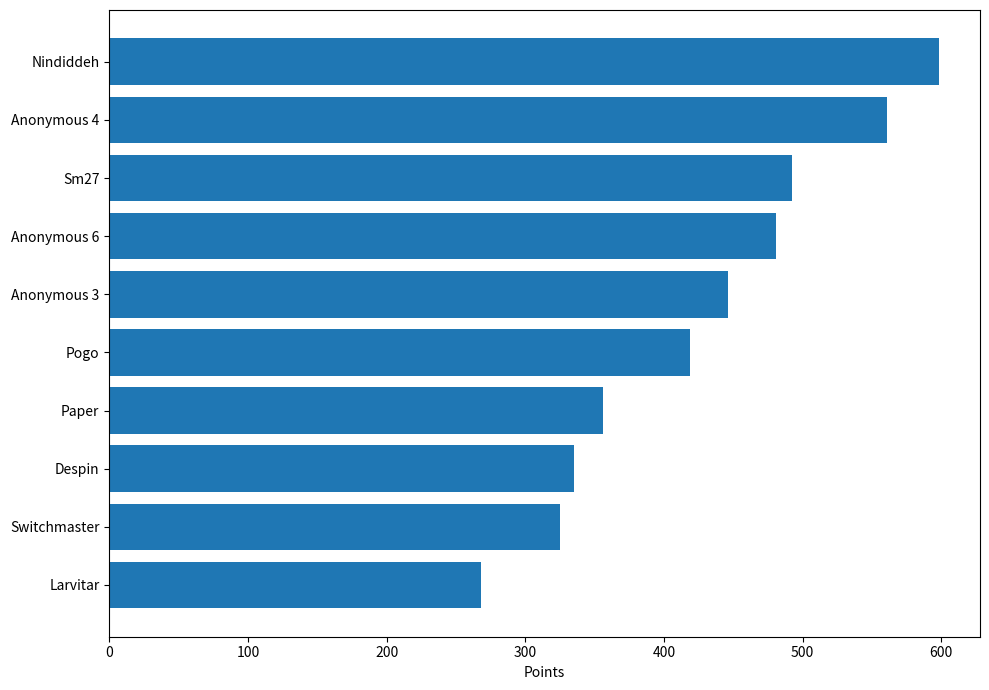

Is it true that the value at Sm27 is 877?

False